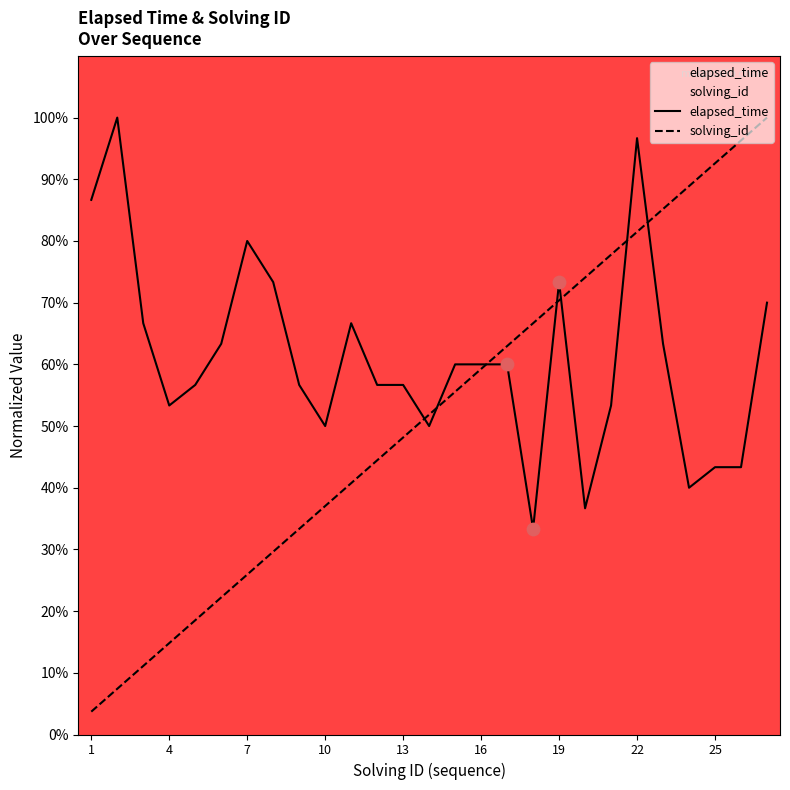

What are all the series names shown in the legend?

elapsed_time, solving_id